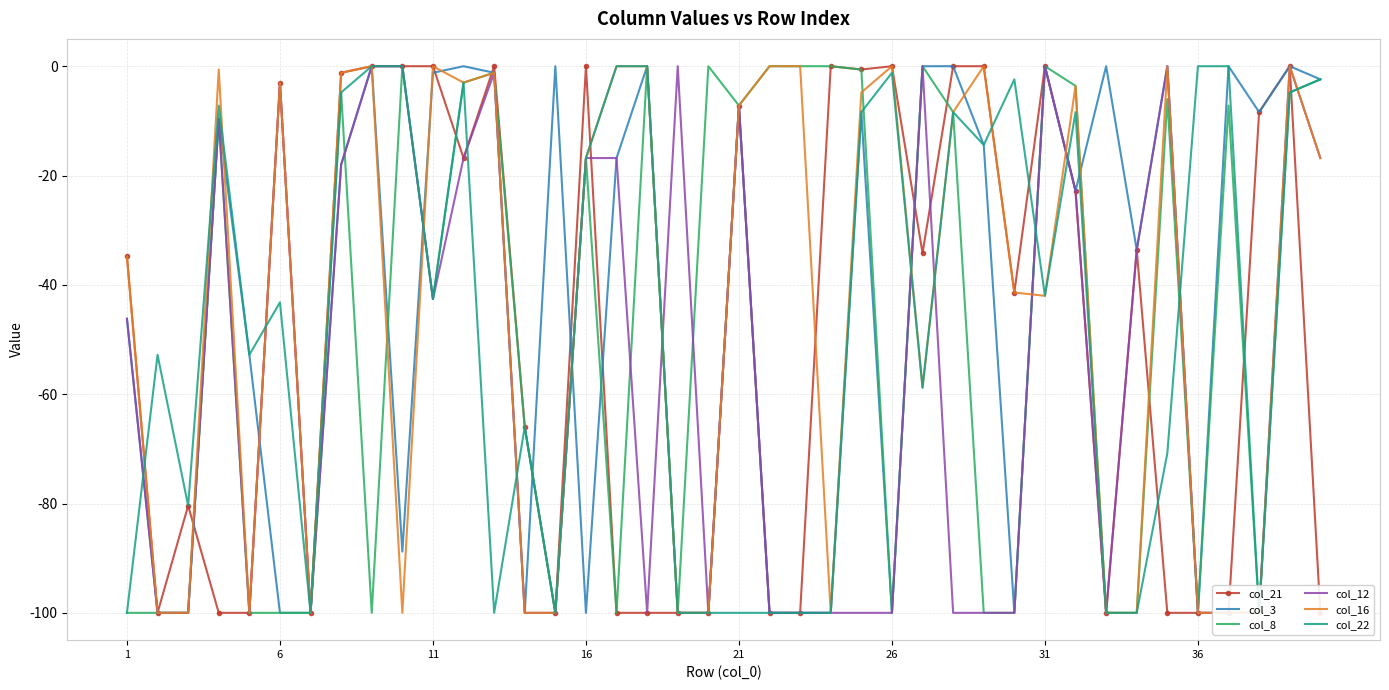

What is the minimum value for col_3?

-100.0